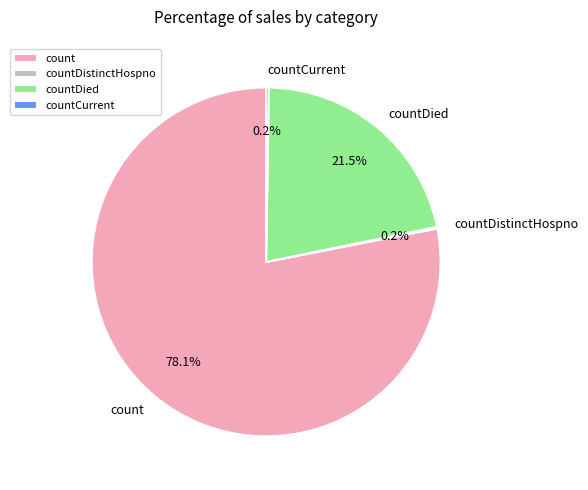

Which category has the biggest portion of the pie?

count